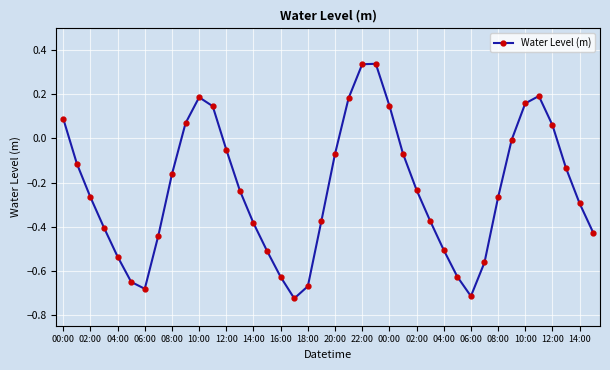

True or false: the data has more than 0 interior local peaks.

True